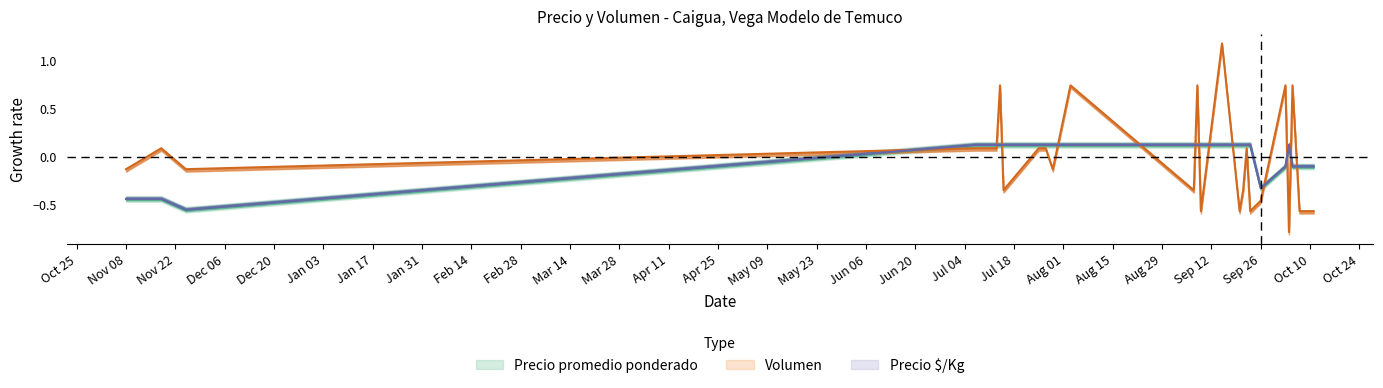

Between 2022-07-29 and 2022-07-13, which is larger?

2022-07-29